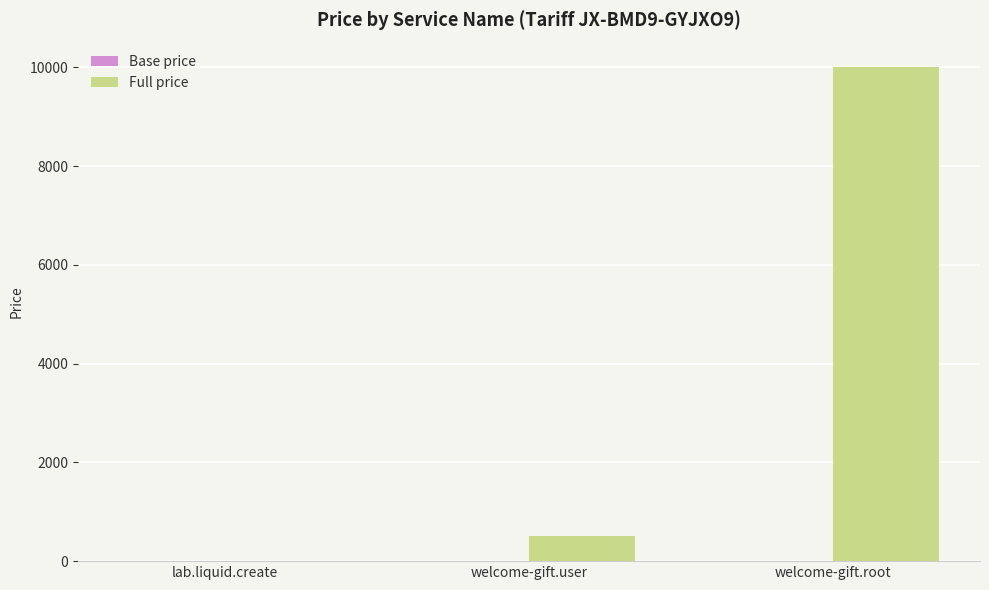

Between lab.liquid.create and welcome-gift.user, which series saw the biggest shift?

Full price